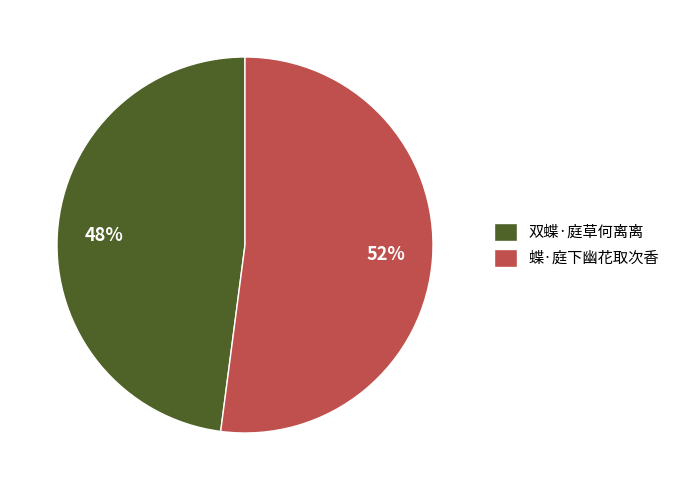

Is there any slice that represents more than half of the pie?

Yes